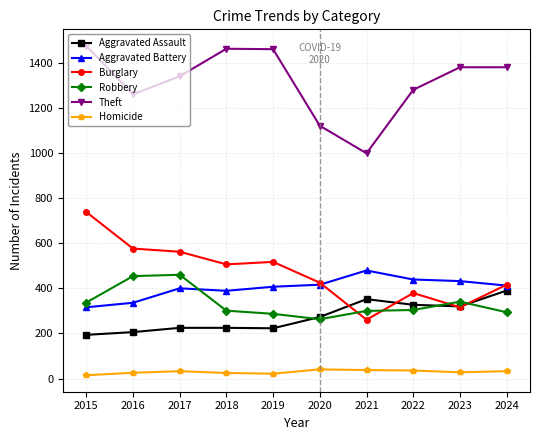

True or false: Aggravated Battery and Homicide intersect in this chart.

False